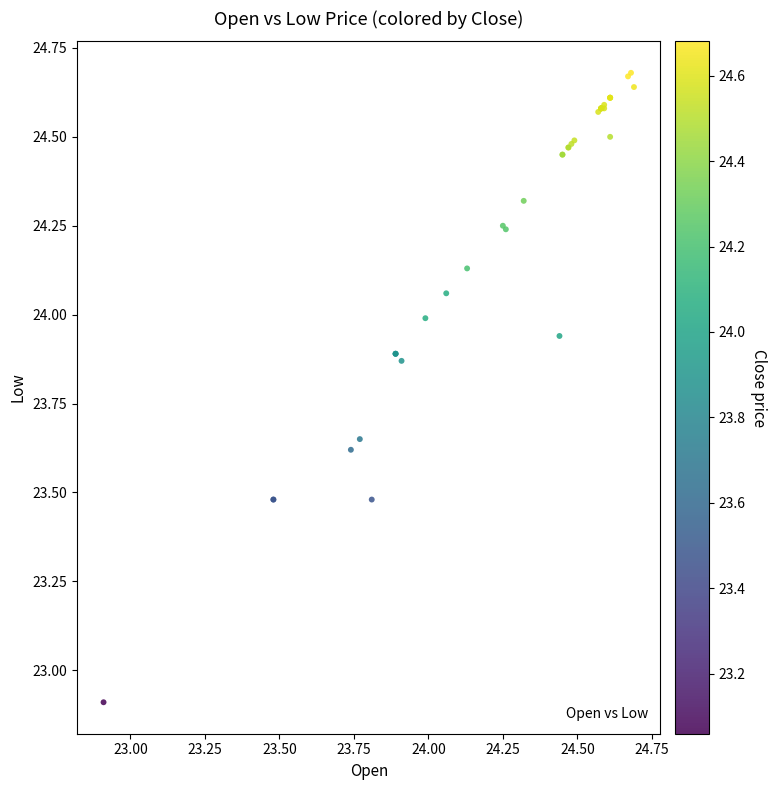

What Y value in the scatter plot is closest to 23?

22.9